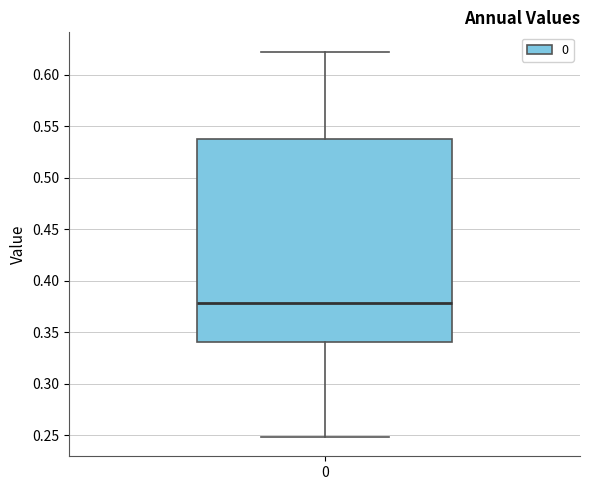

Transcribe this box plot: give where the median line is, the range the box spans, and where the two whiskers end, as read against the y-axis. The values are not printed on the chart, so give them approximately, as read against the axis.

median 0.380, box 0.340 to 0.535, whiskers 0.250 to 0.620